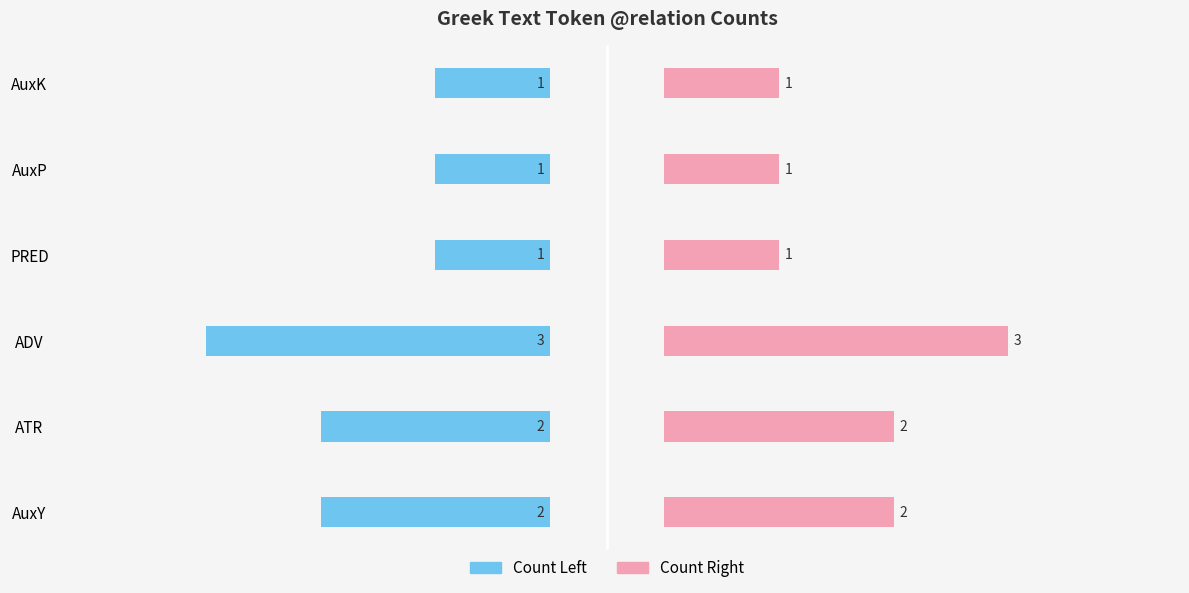

How many series are shown in this chart?

2